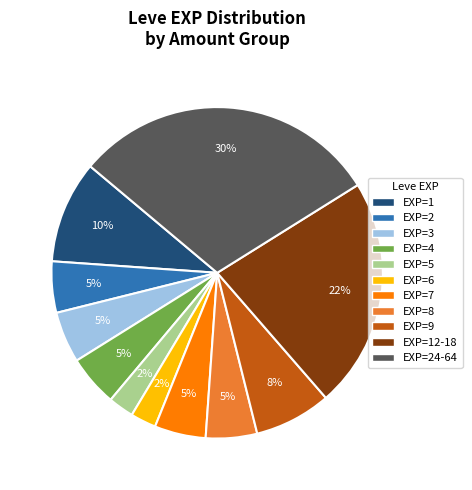

How many segments does this pie chart have?

11